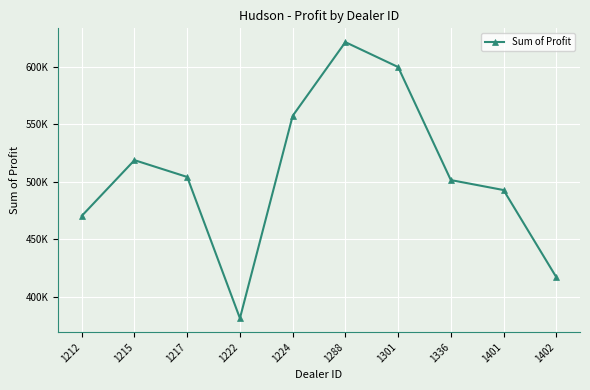

Reading right to left, extract all data points from this chart.

417345.0	492880.0	501524.0	599561.8	621153.0	557190.0	381657.0	504217.2	518798.8	470435.0